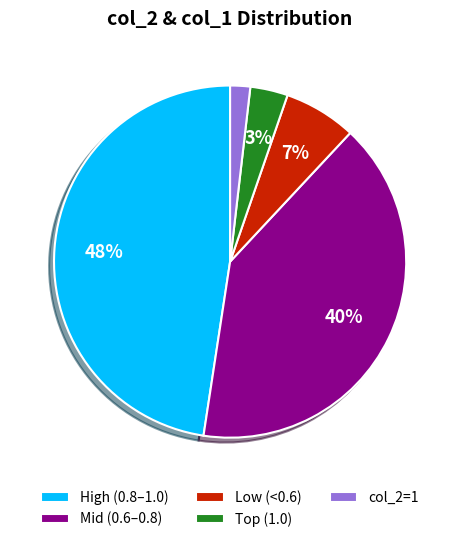

Is there a majority slice in this chart?

No